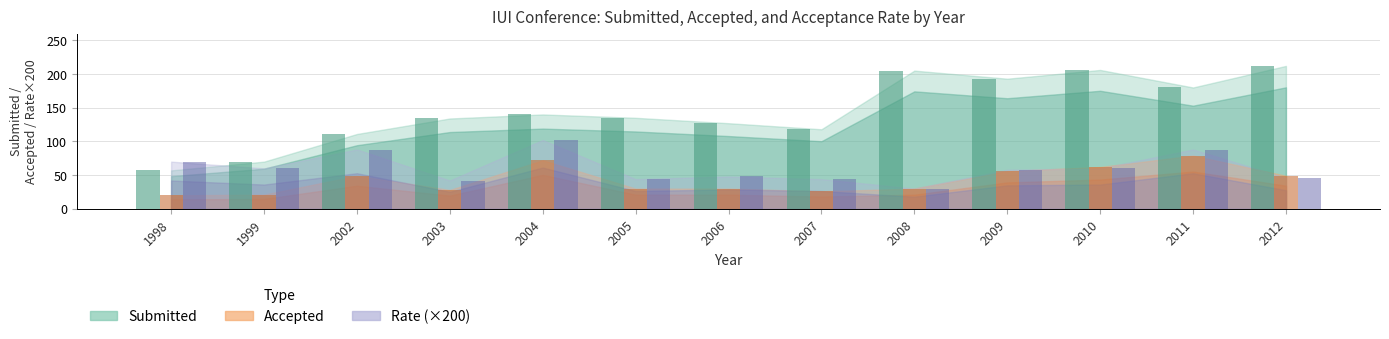

What is the smallest value displayed?

20.0